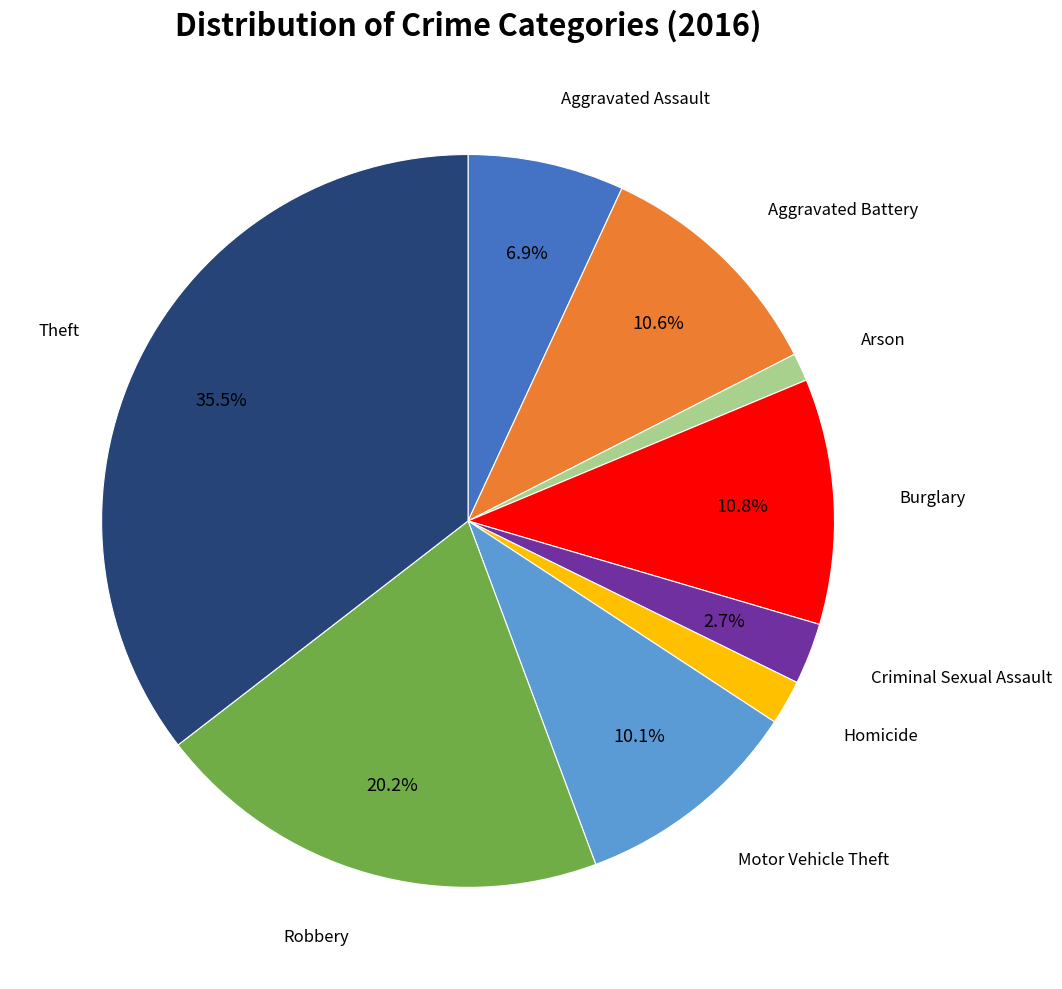

Does any single category account for the majority?

No